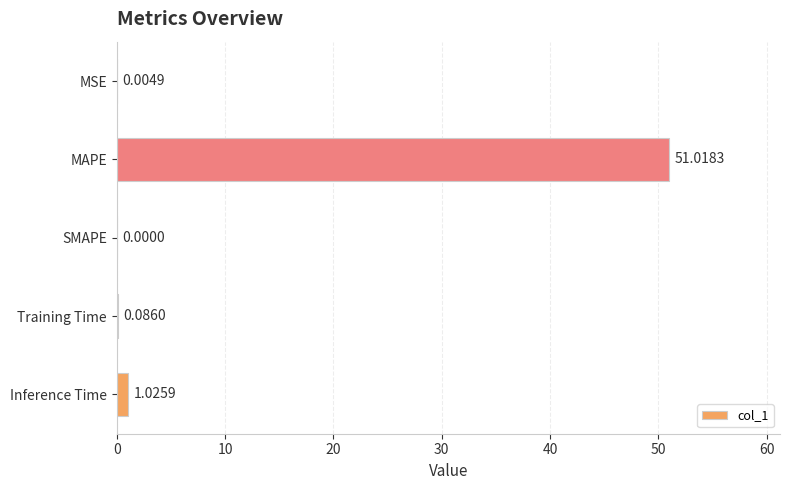

Which has a higher value, Inference Time or MSE?

Inference Time